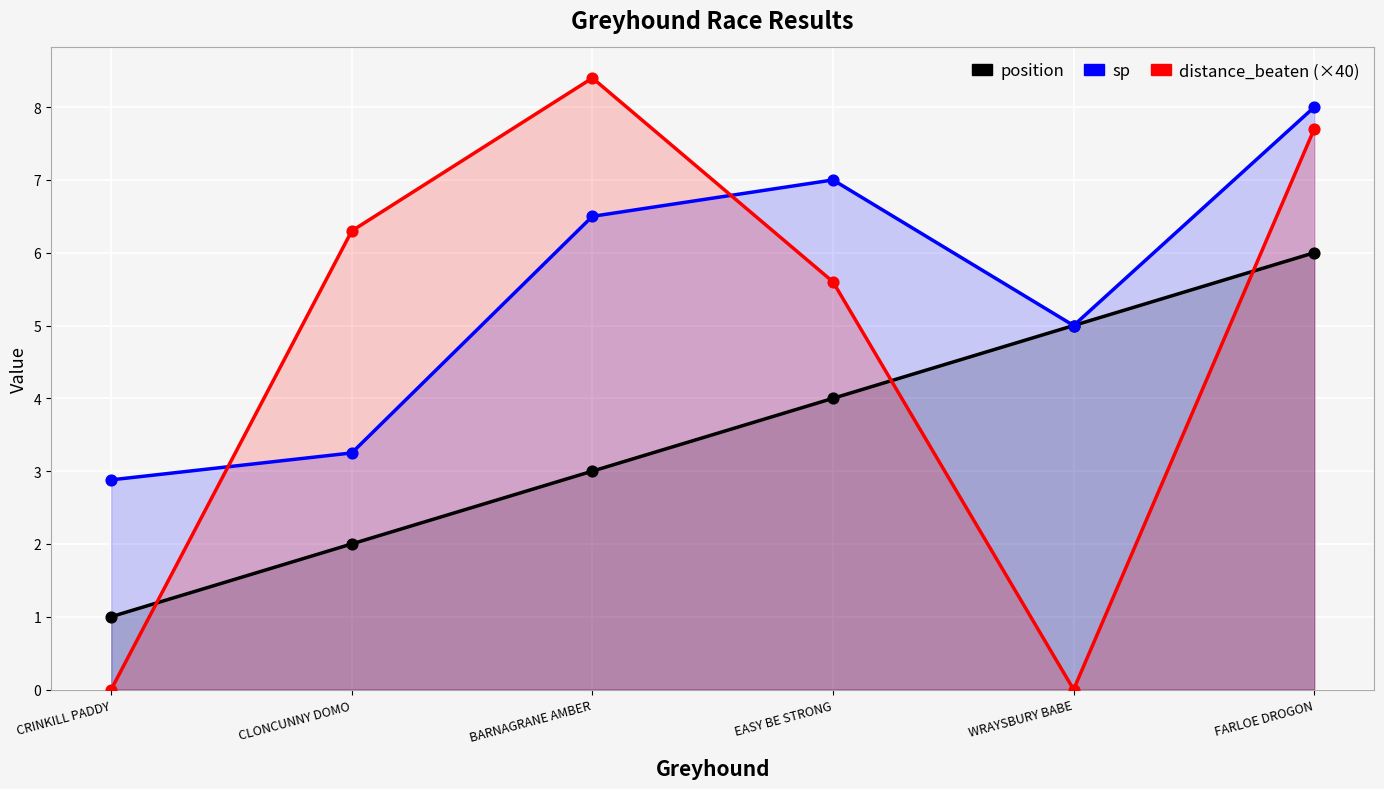

Which series contains the highest Y value?

distance_beaten (×40)